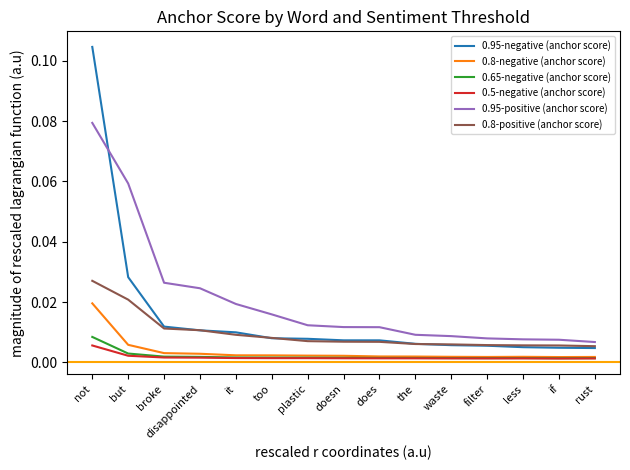

True or false: 0.95-negative (anchor score) and 0.65-negative (anchor score) cross at least once.

False